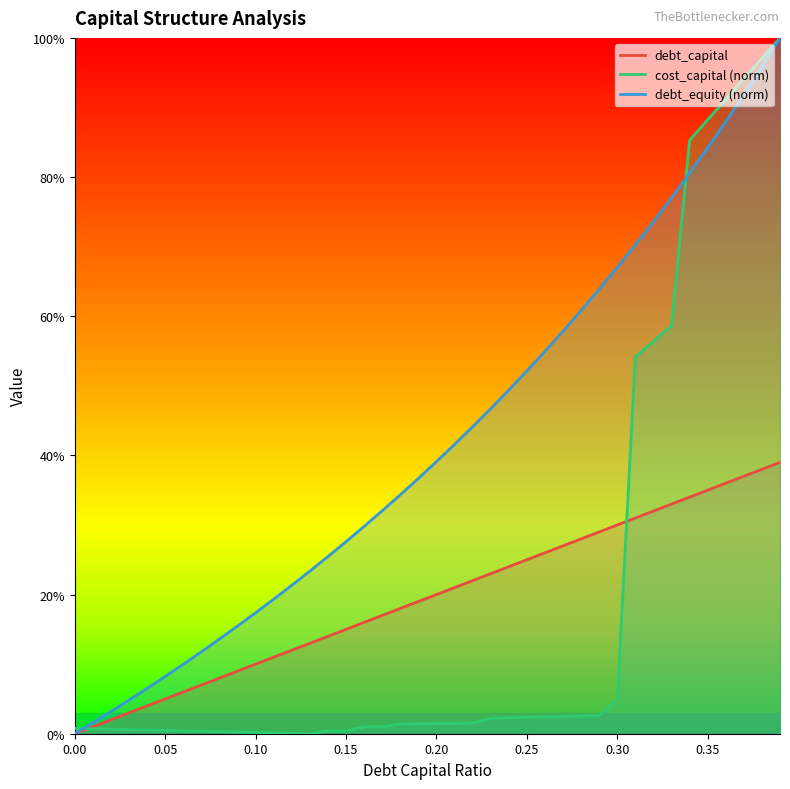

At which category is the sum across all series the highest?

0.39